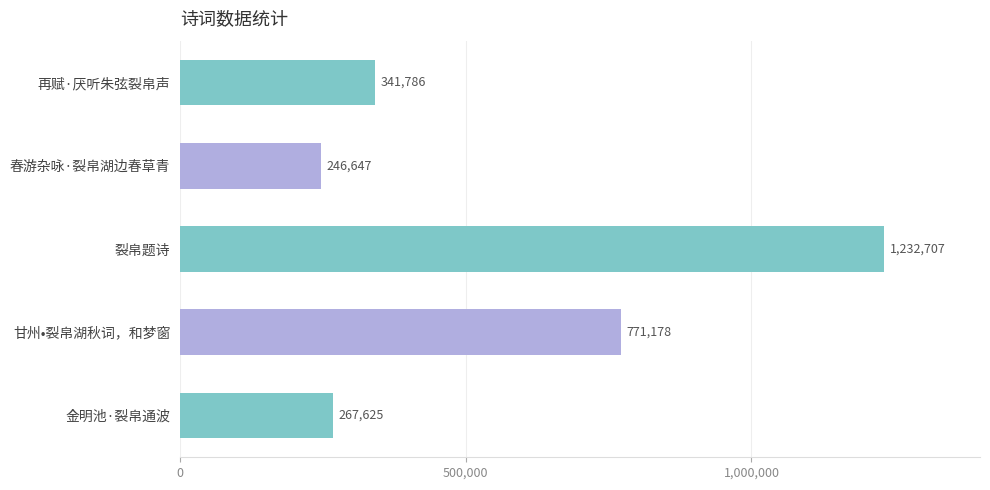

What is the value of the 5th bar from the top?

267625